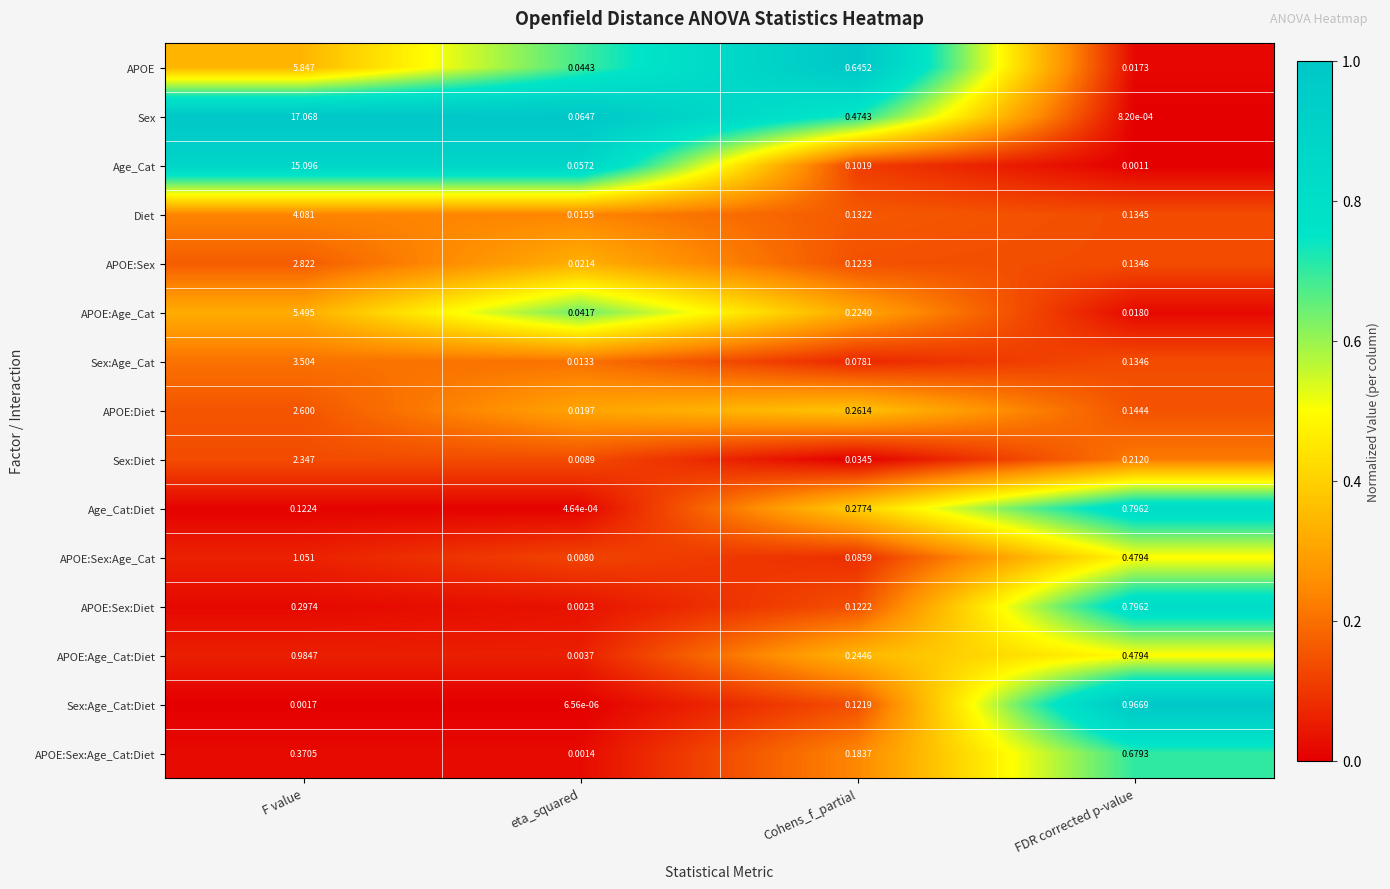

How many data points does each series have?

4